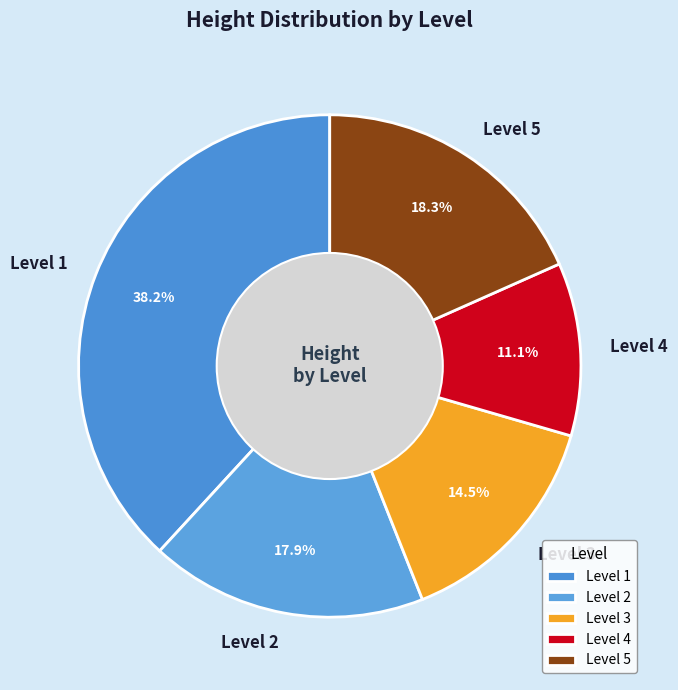

What is the ratio of the value at Level 3 to the value at Level 2?

0.8